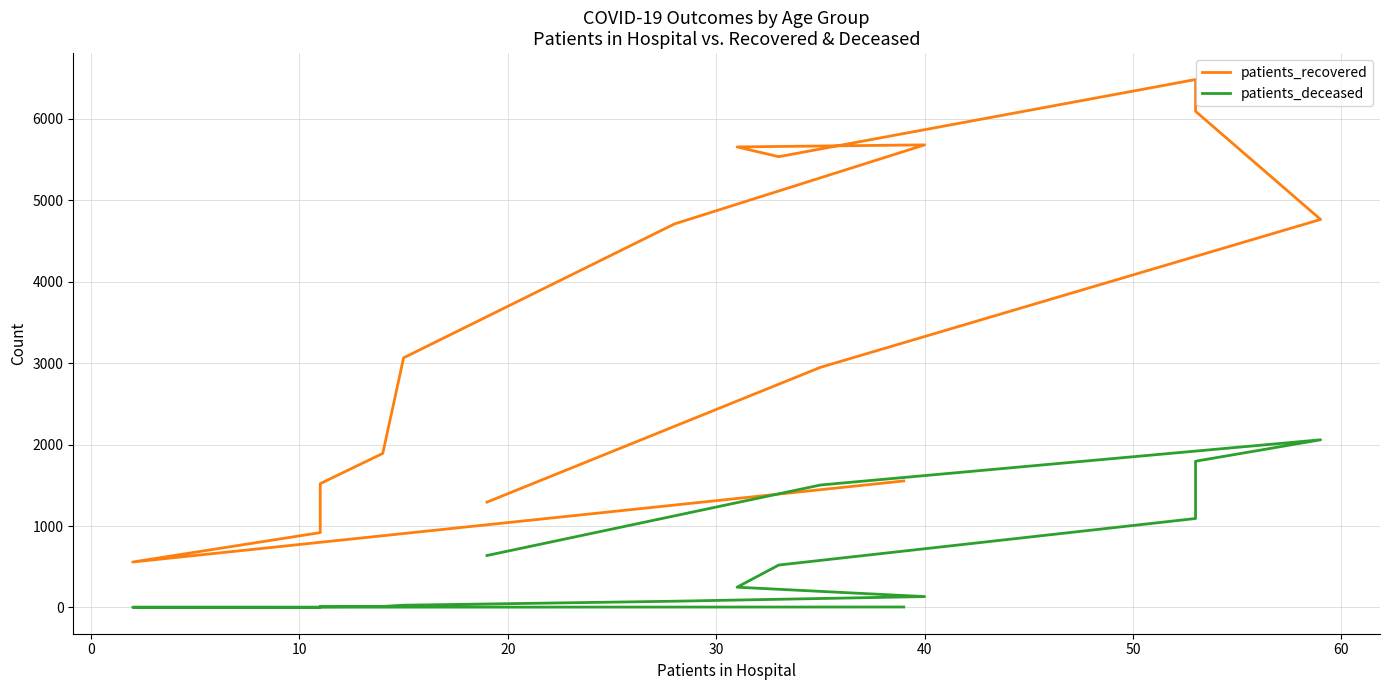

True or false: patients_recovered and patients_deceased cross at least once.

False